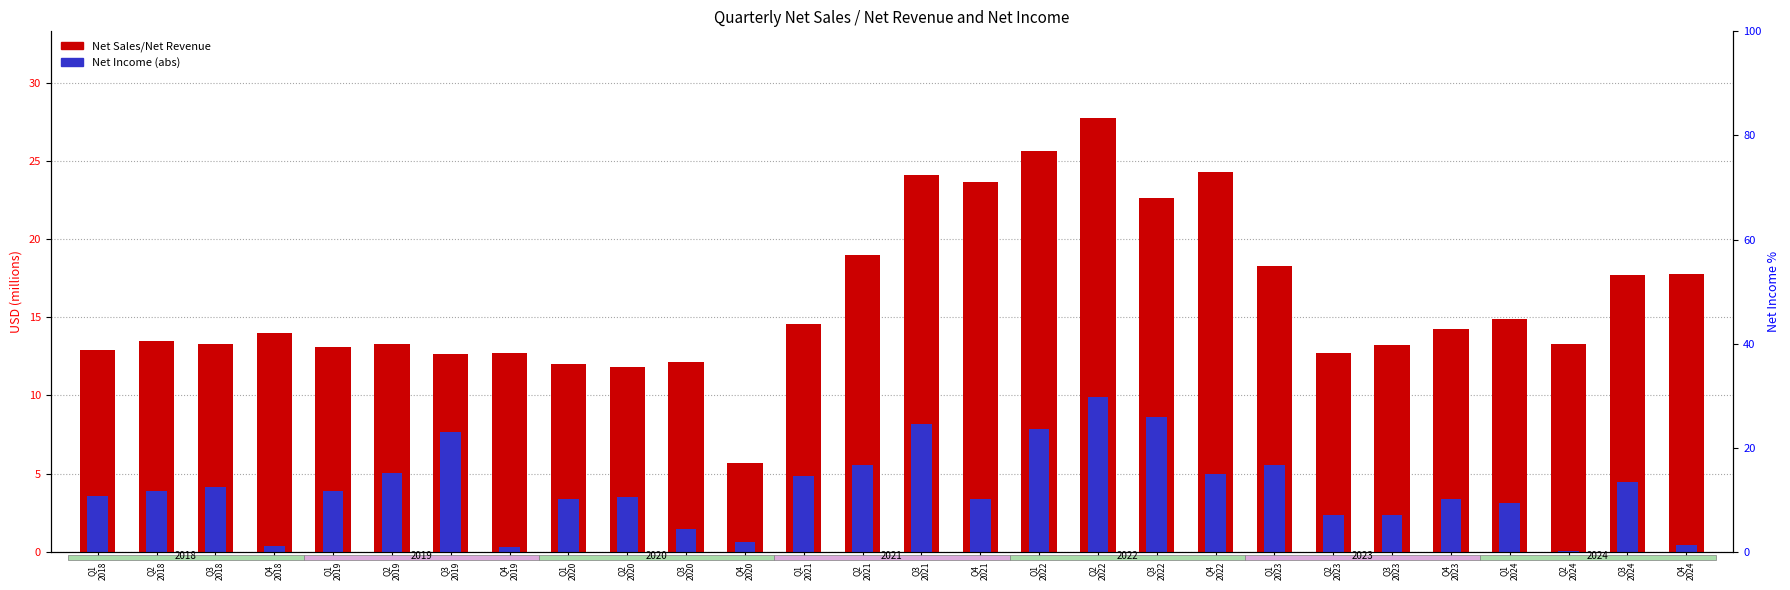

What is the maximum value for Net Income (abs)?

9.9